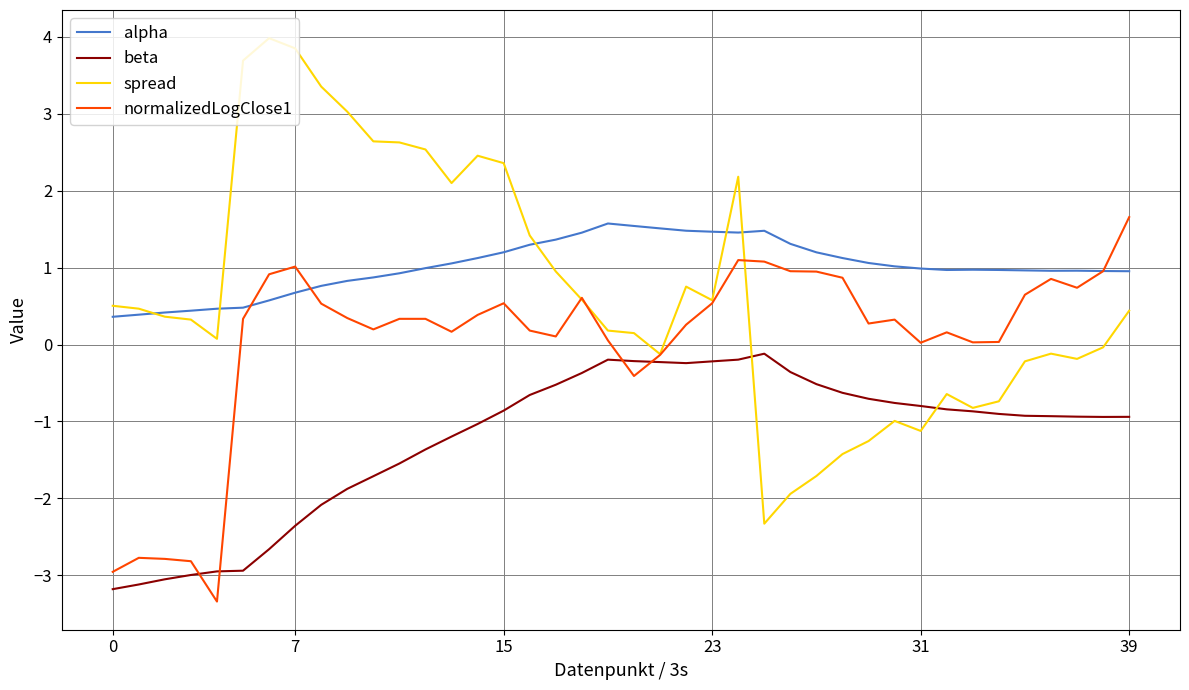

What is the difference between the second highest and minimum values in the alpha series?

1.2